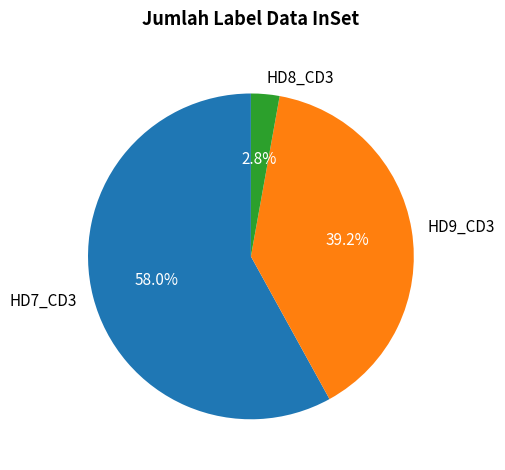

What portion of the pie excludes HD7_CD3?

42.0%